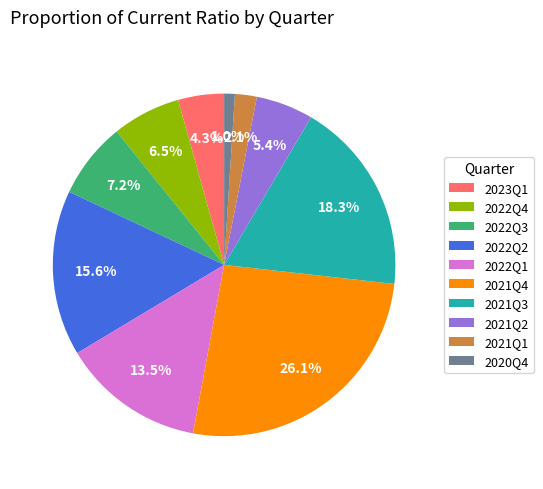

Combined, what portion of the pie is 2021Q4 and 2020Q4?

27.1%